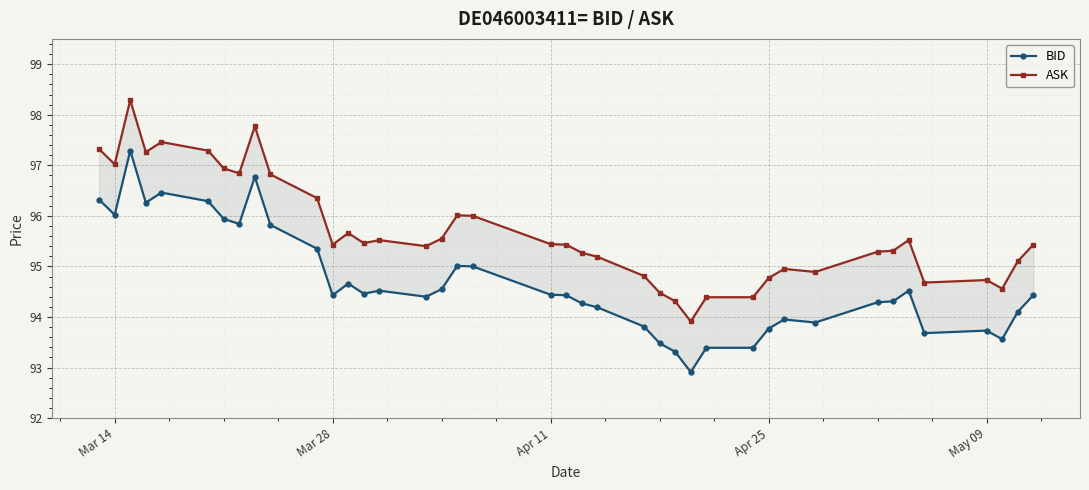

True or false: ASK has a value of 151.3 at Mar 14.

False